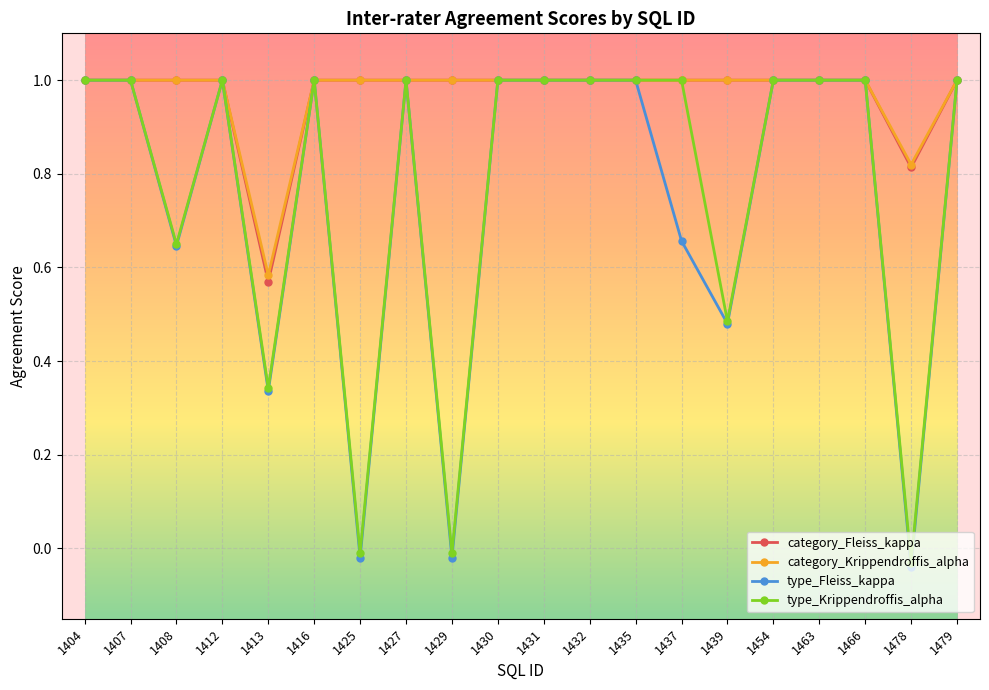

What is the sum of all category_Fleiss_kappa values?

19.4